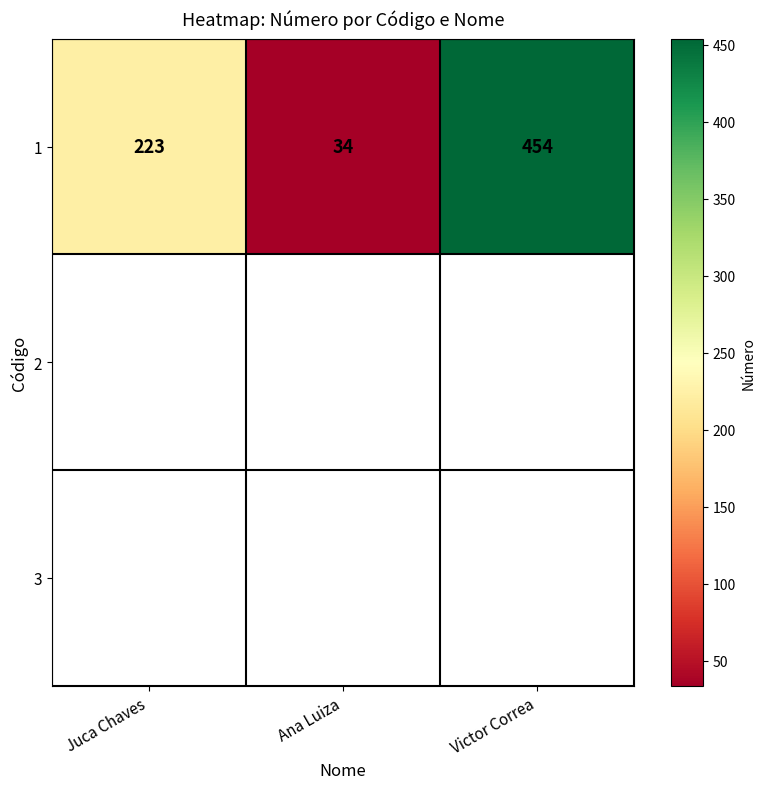

What is the difference between the values at Victor Correa and Juca Chaves?

231